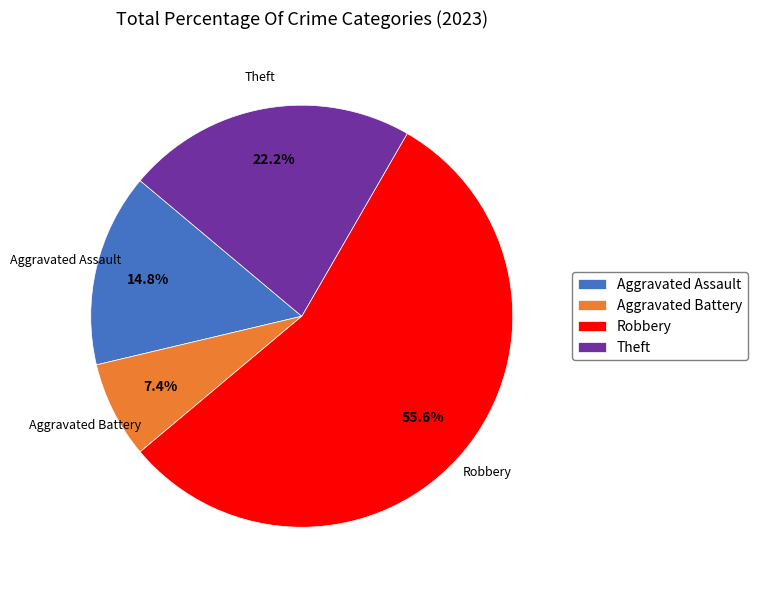

Is there any slice that represents more than half of the pie?

Yes